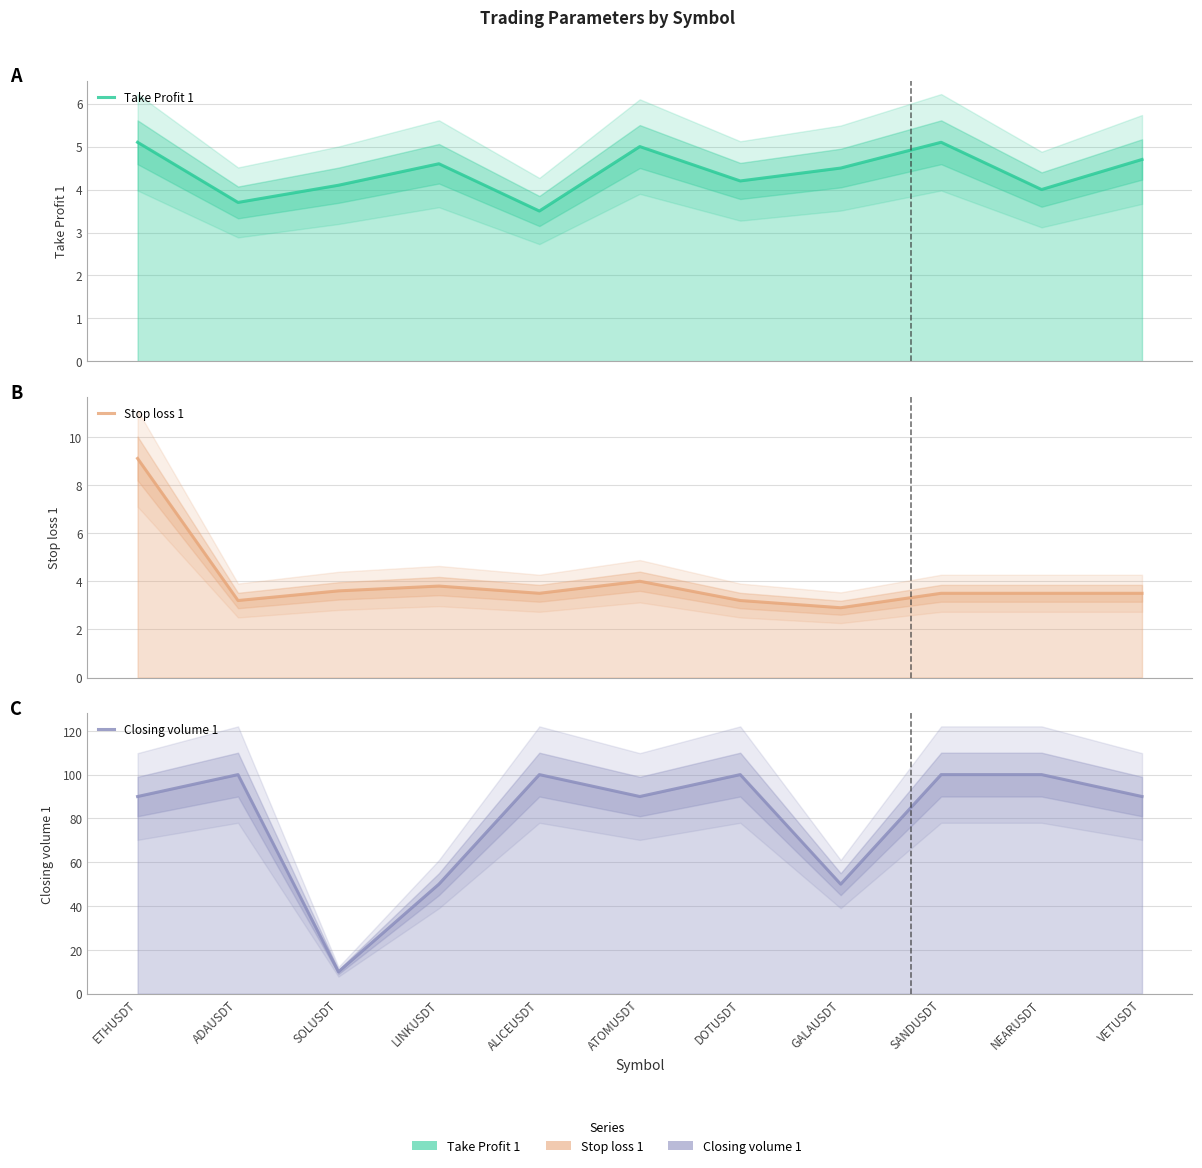

What is the approximate value of Stop loss 1 at VETUSDT?

3.5